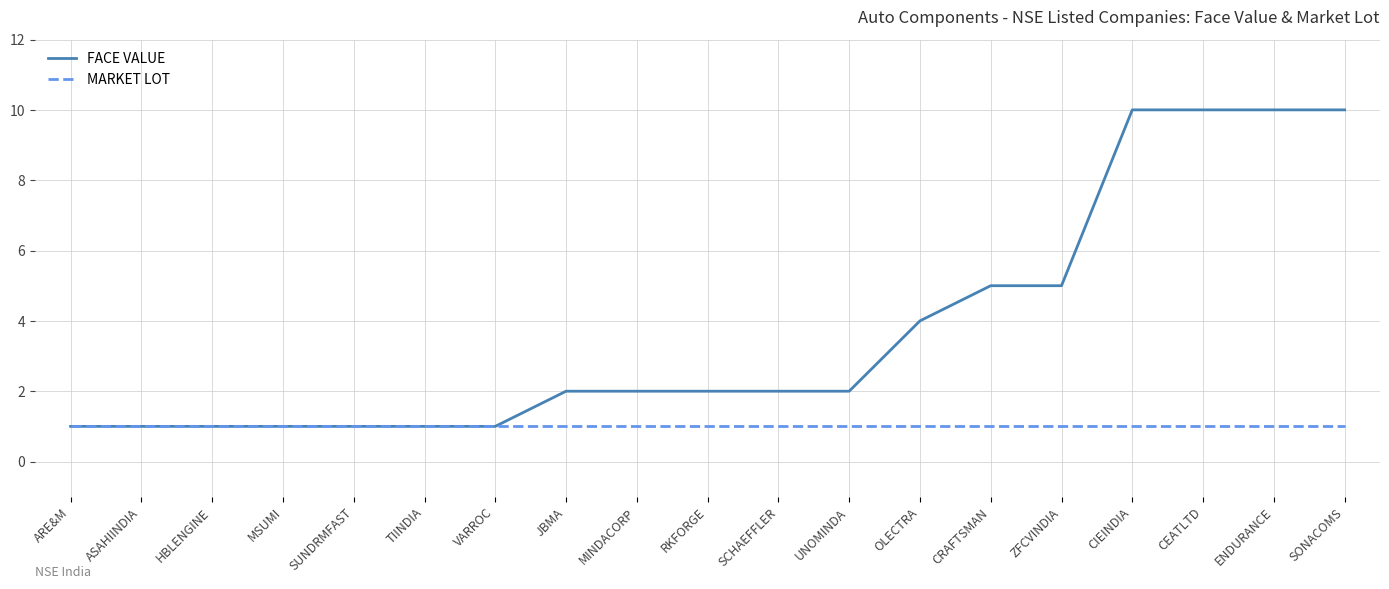

List the series in order of their peak value, lowest first.

MARKET LOT, FACE VALUE